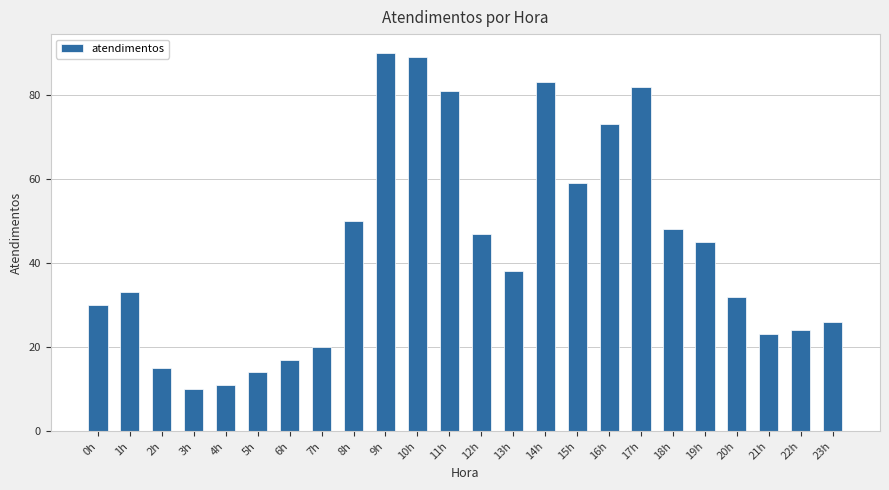

What is the label of the 11th bar from the right?

13h